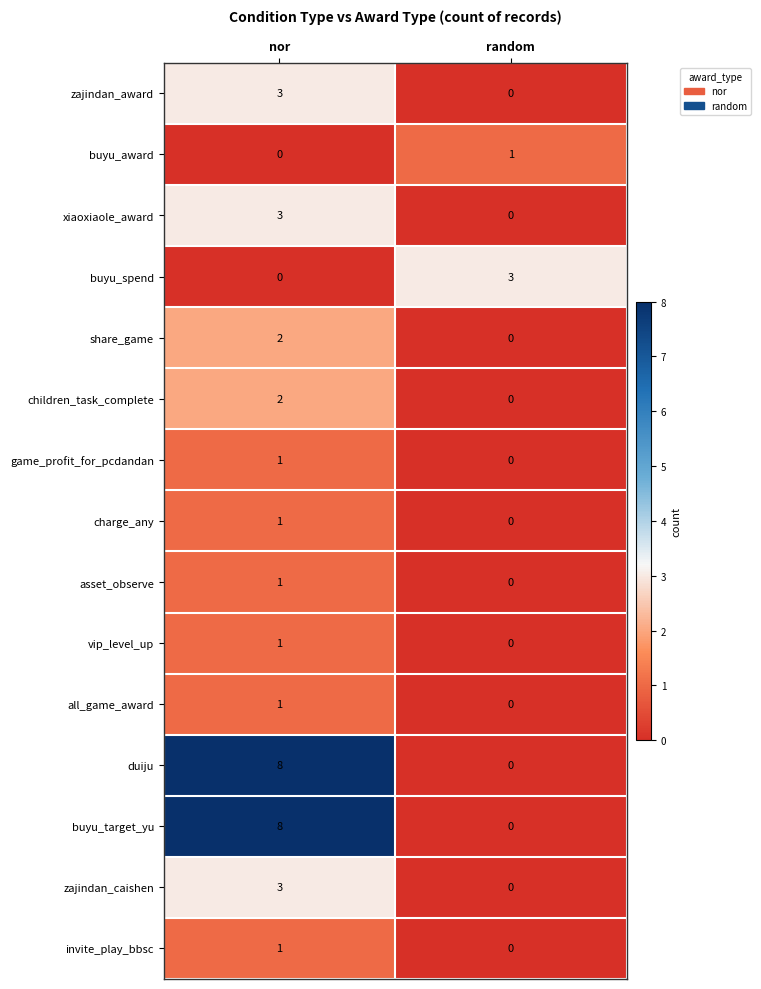

What is the maximum value shown in the chart?

8